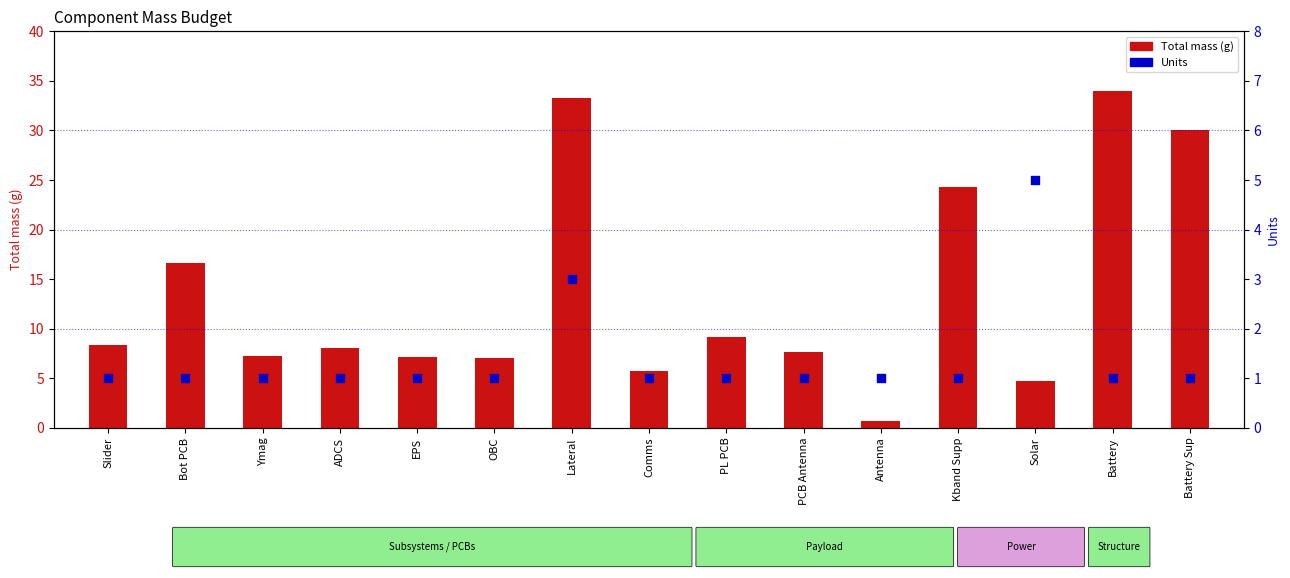

Which series contains the highest Y value?

Total mass (g)